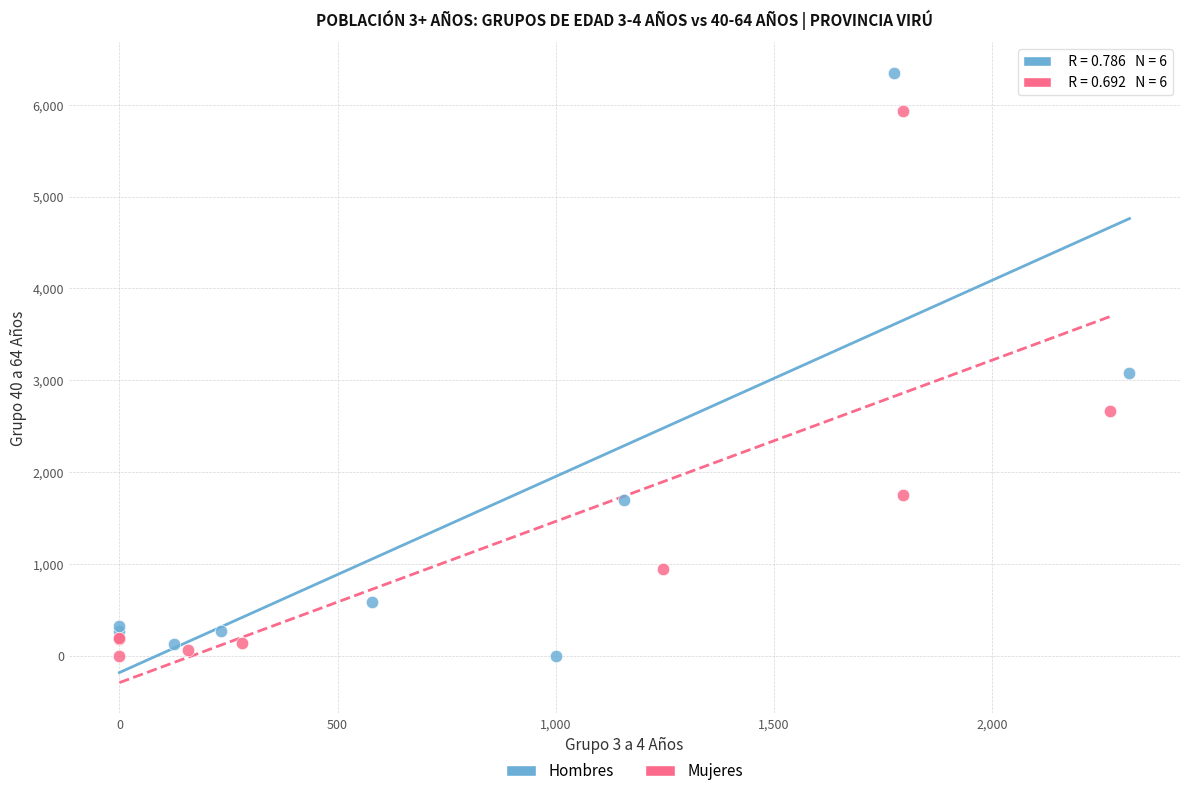

Which series has the largest Y range (max minus min)?

Hombres